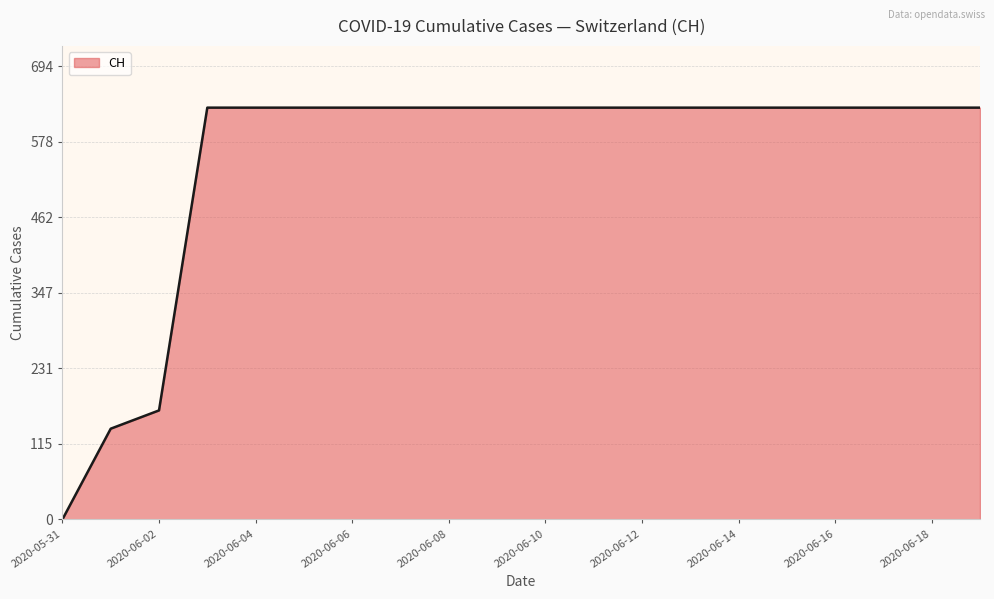

What is the sum of all values?

11033